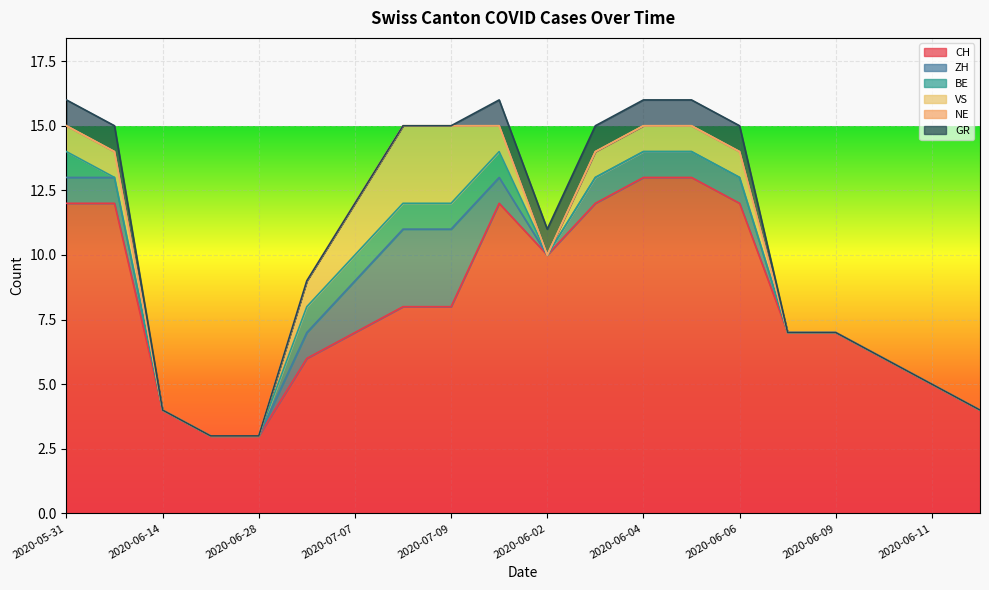

Which category has the lowest value in the NE series?

2020-05-31